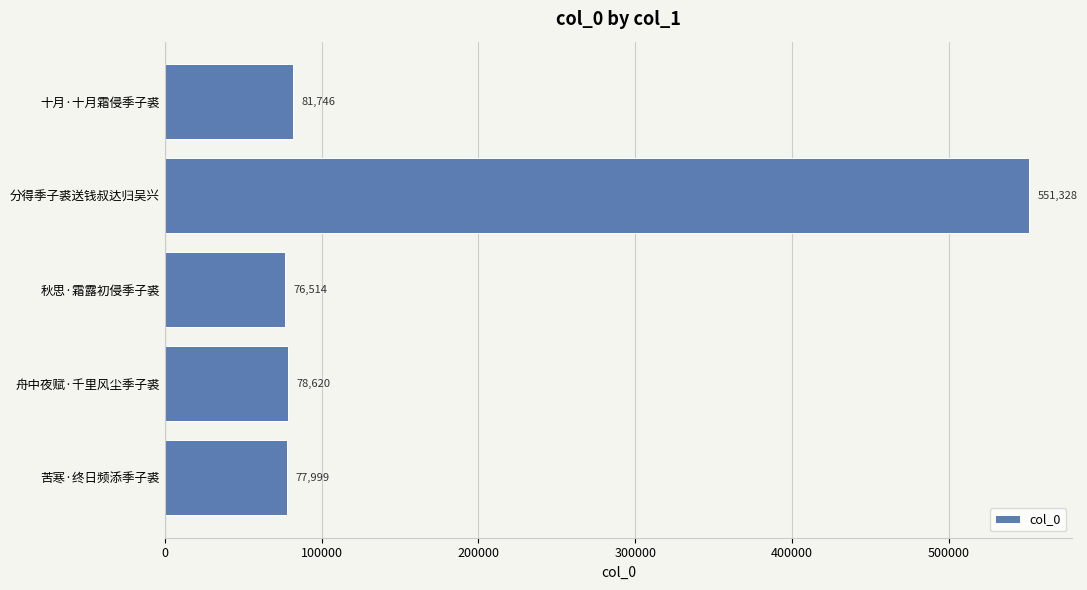

What is the average value?

173241